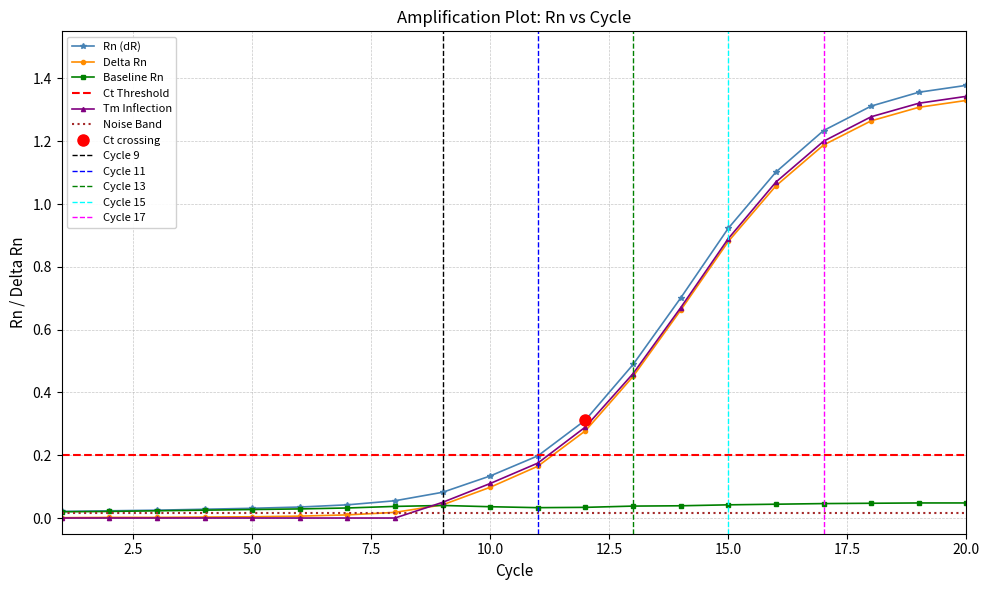

At which category is the sum across all series the highest?

20